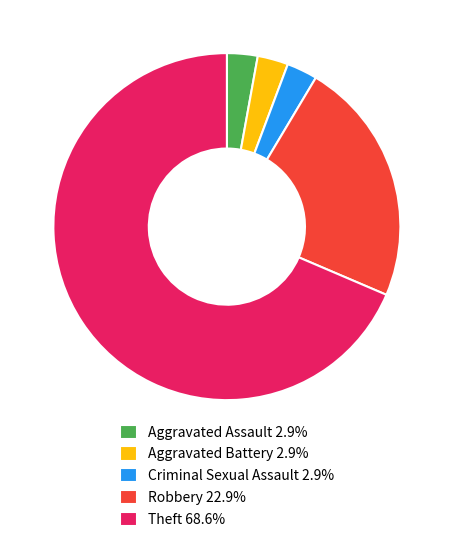

Is the sum of Aggravated Assault 2.9% and Theft 68.6% greater than half?

Yes